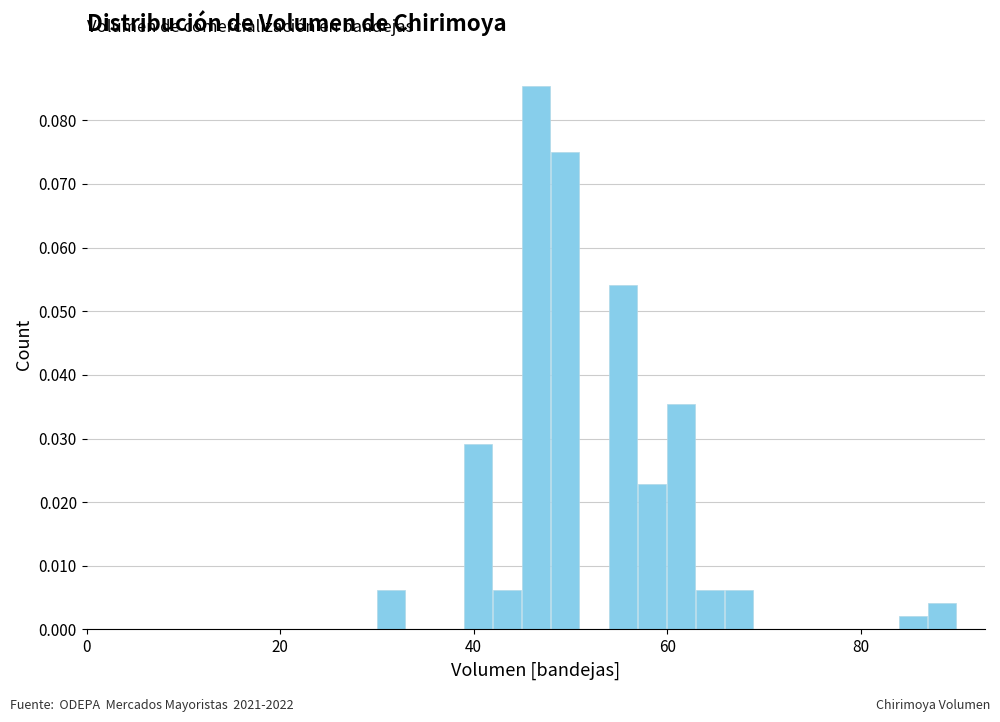

Read against the x-axis, roughly where is the centre of the tallest bar?

46